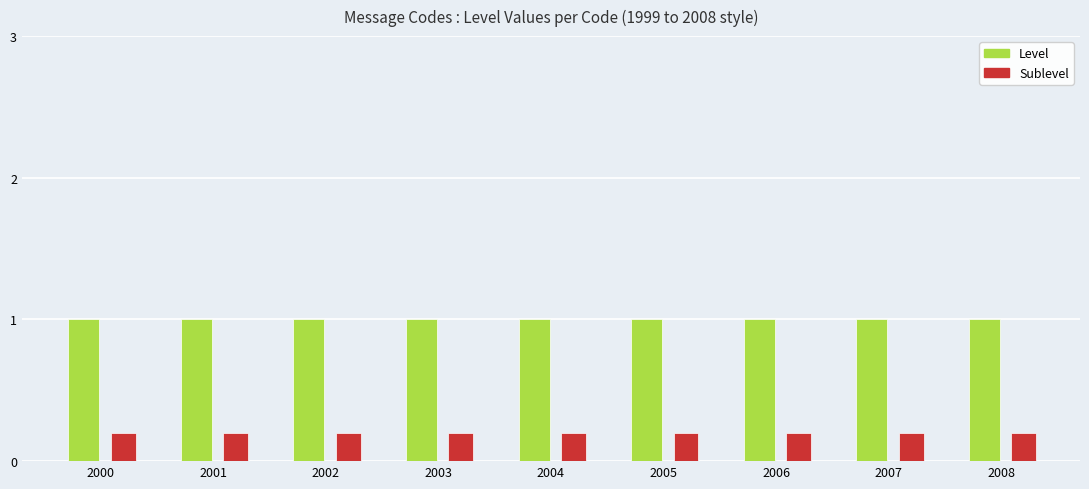

True or false: Sublevel has a value of 0.2 at 2008.

True